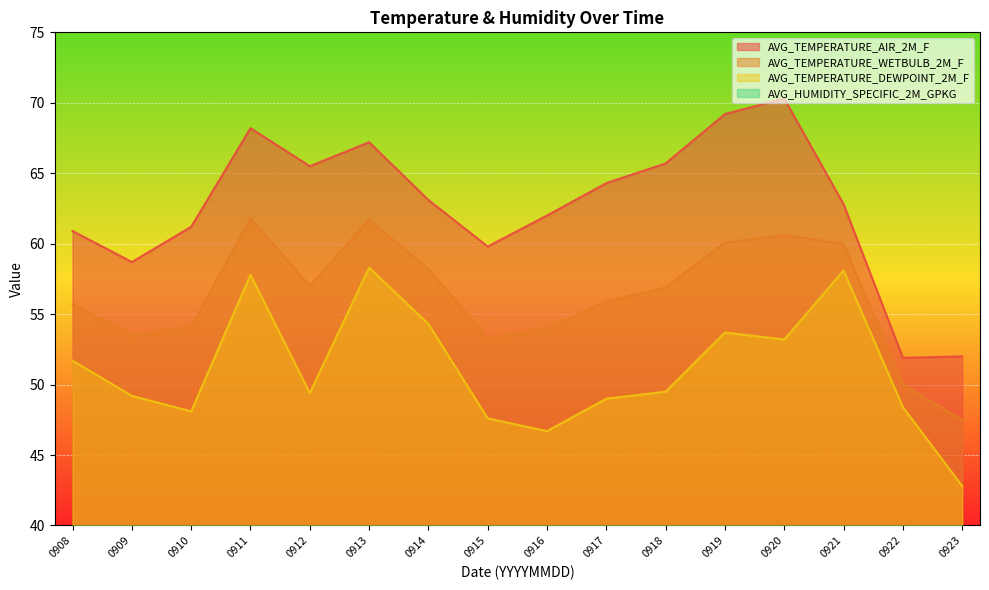

What is the sum of all AVG_TEMPERATURE_WETBULB_2M_F values?

900.3